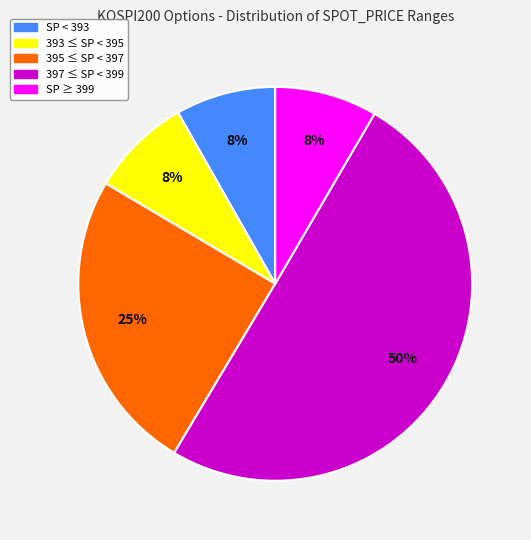

To the nearest percent, what is the average slice percentage?

20%